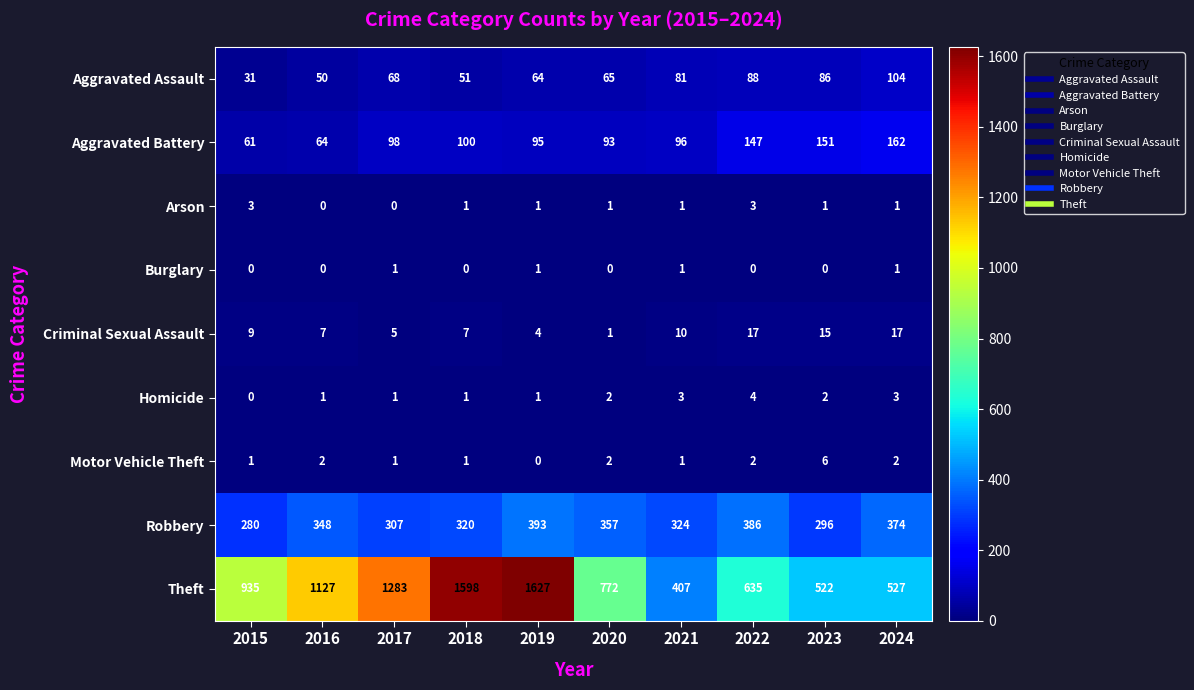

Is the value of Motor Vehicle Theft at 2019 greater than the value of Criminal Sexual Assault at 2023?

No